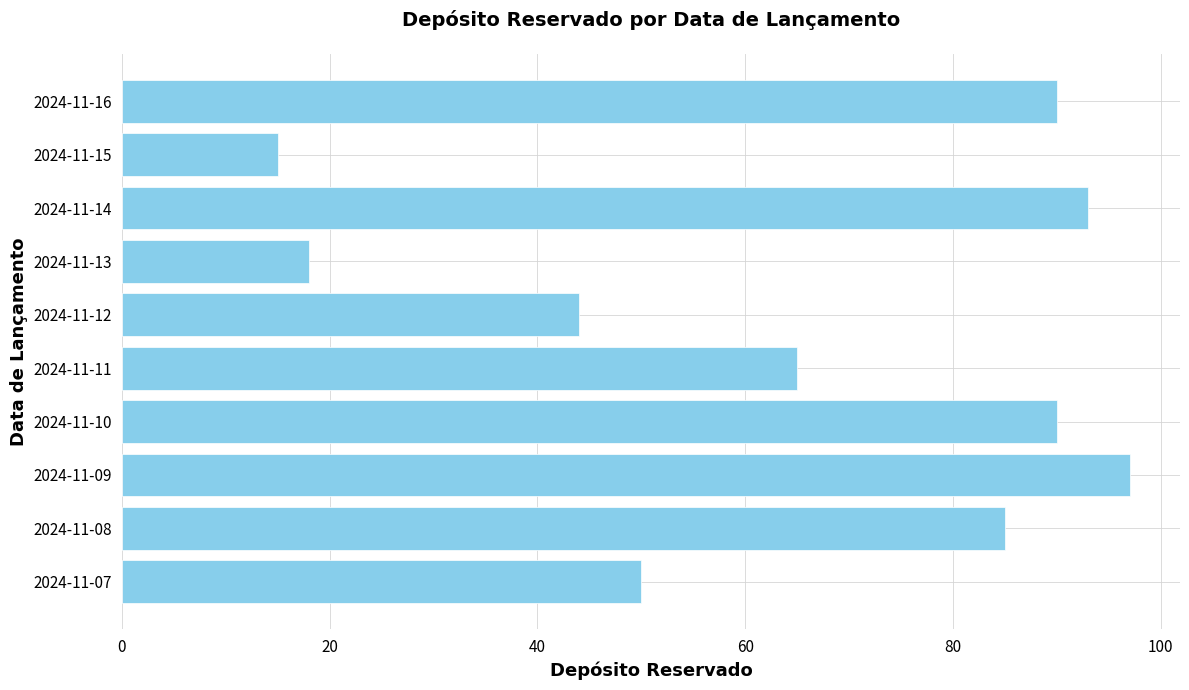

How many series are shown in this chart?

1